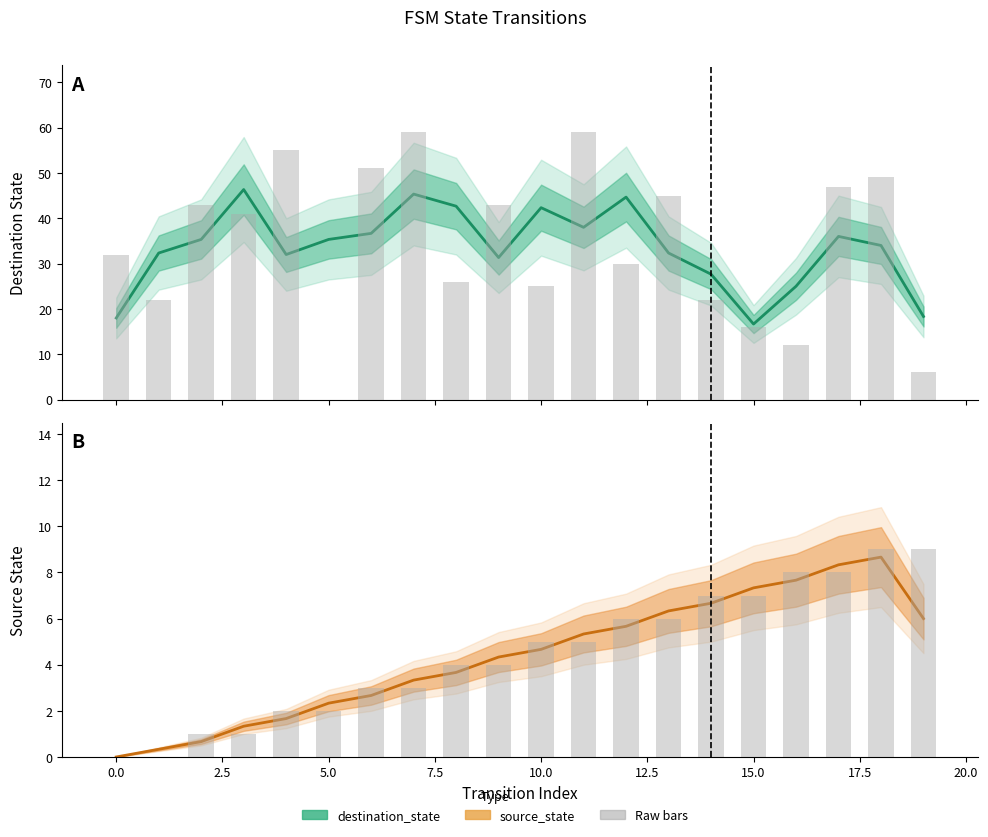

Rank the series by their average value, from highest to lowest.

destination_state, source_state